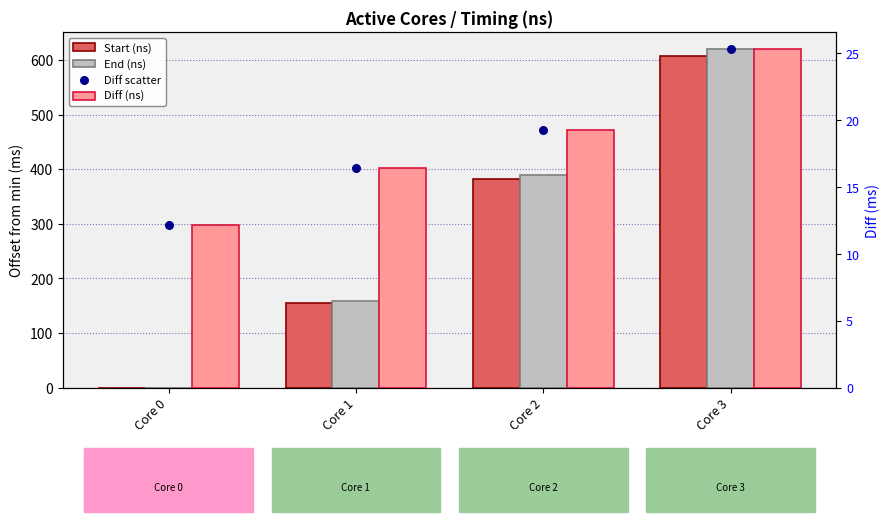

Which series has the largest total across all categories?

End (ns)